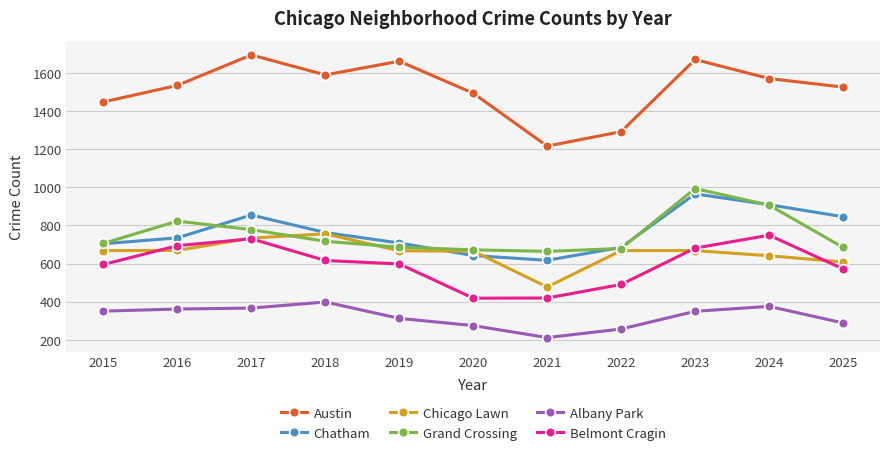

Where is Grand Crossing nearest to the value 829?

2016